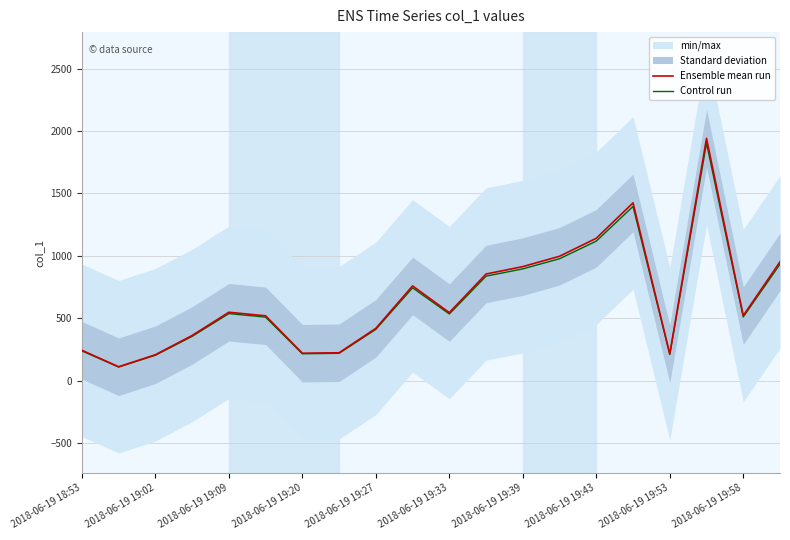

Count the number of categories in the chart.

20